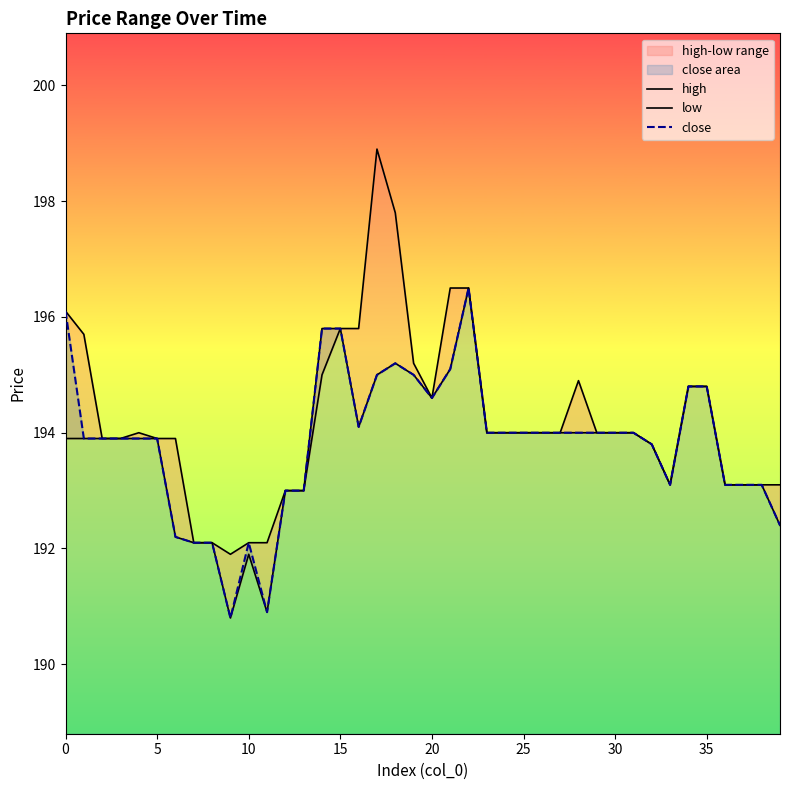

Count the number of categories in the chart.

40